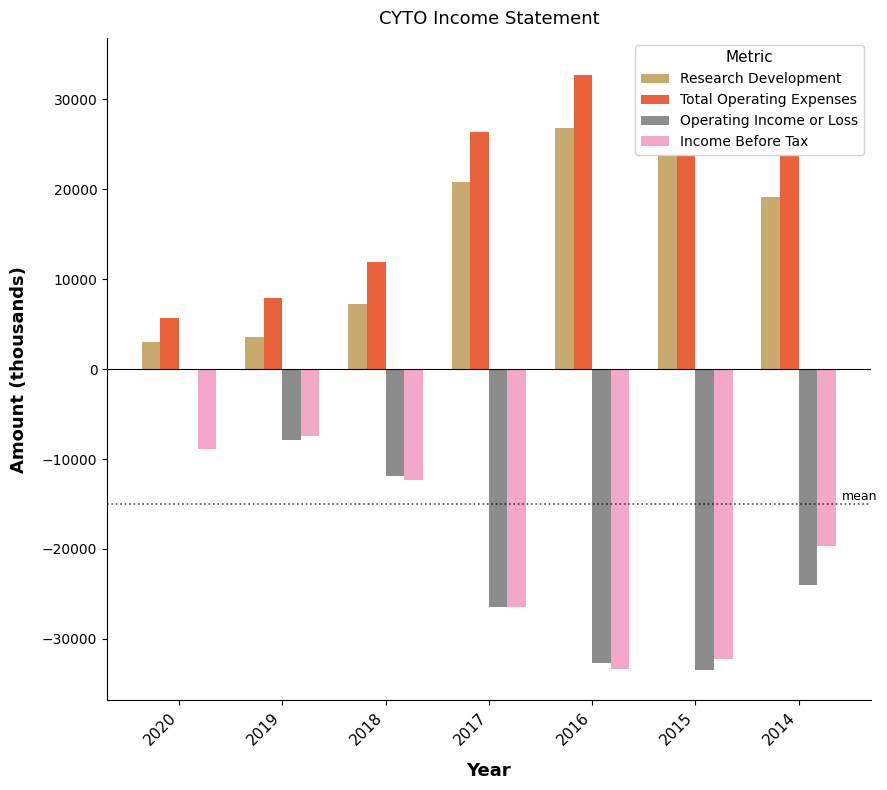

List the labels in order of Operating Income or Loss value, largest first.

2020, 2019, 2018, 2014, 2017, 2016, 2015